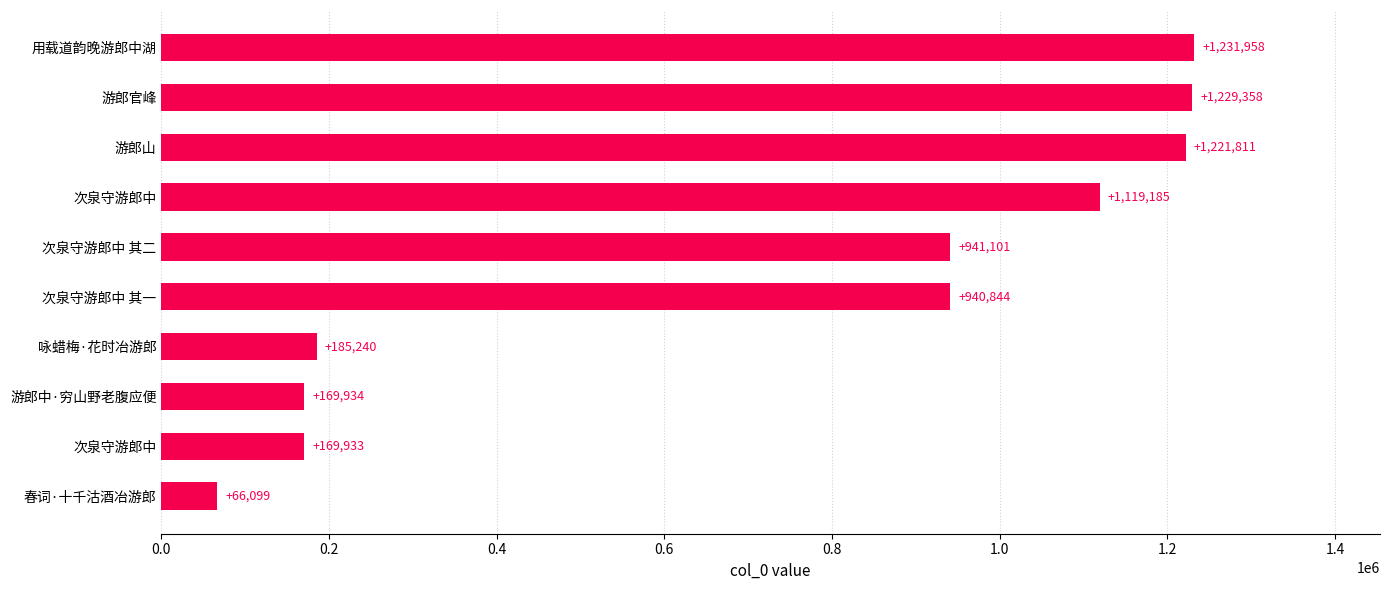

How many bars are there in total?

10